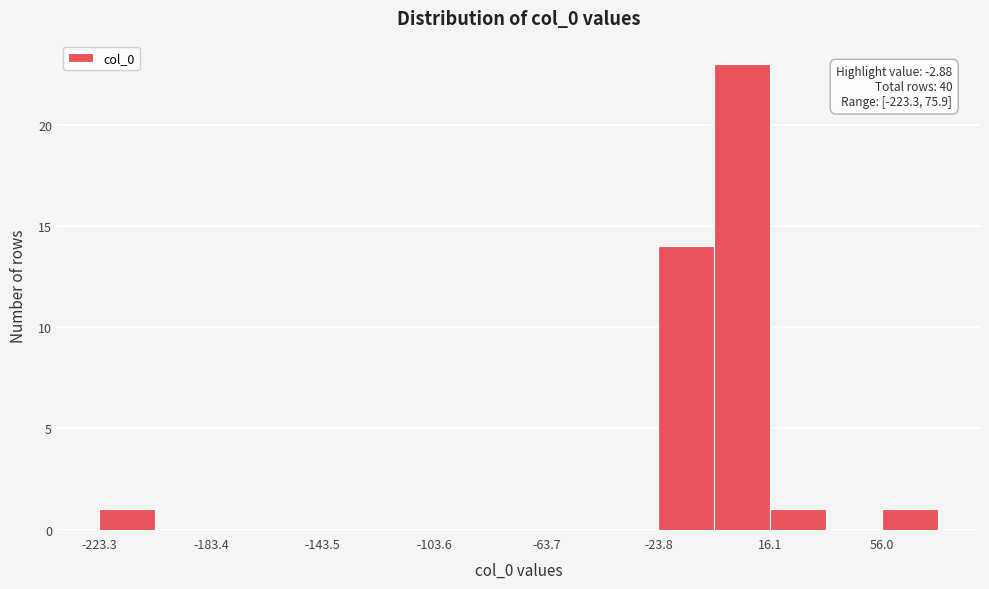

Around what value on the x-axis is the tallest bar? Give the approximate position of its centre, as read against the axis.

5